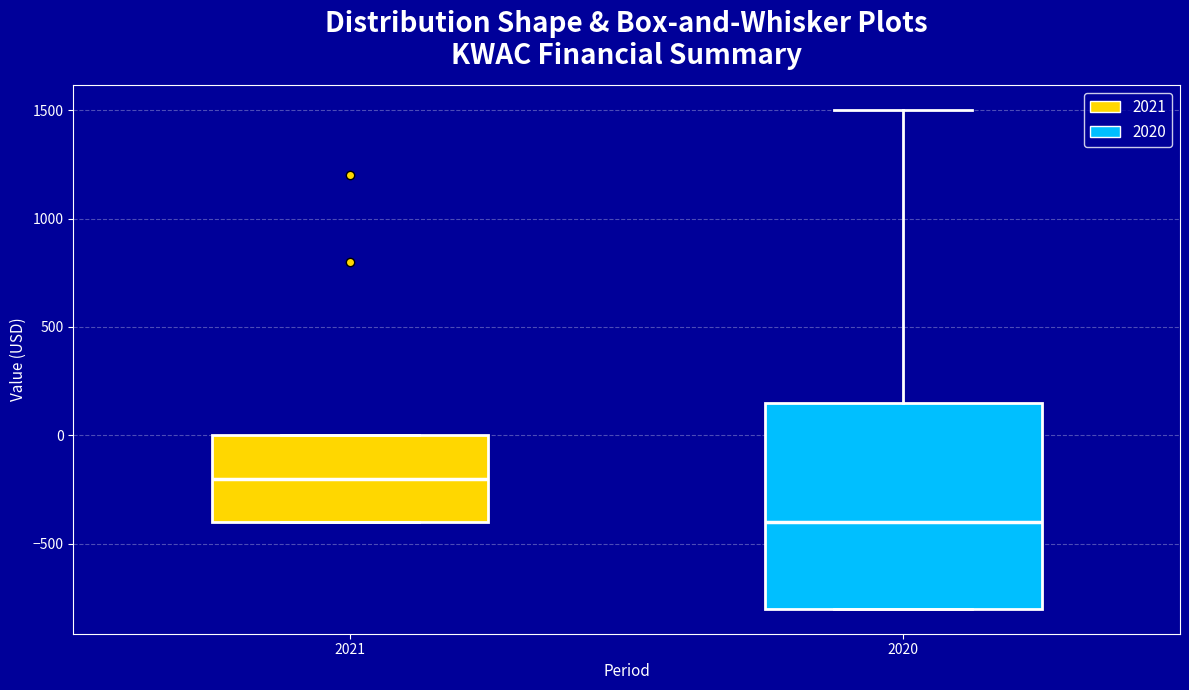

Reading left to right, transcribe this box plot: for each box, give where its median line is, the range the box spans, and where its two whiskers end, as read against the y-axis. The values are not printed on the chart, so give them approximately, as read against the axis.

2021: median -200, box -400 to 0, whiskers -400 to 0
2020: median -400, box -800 to 150, whiskers -800 to 1500